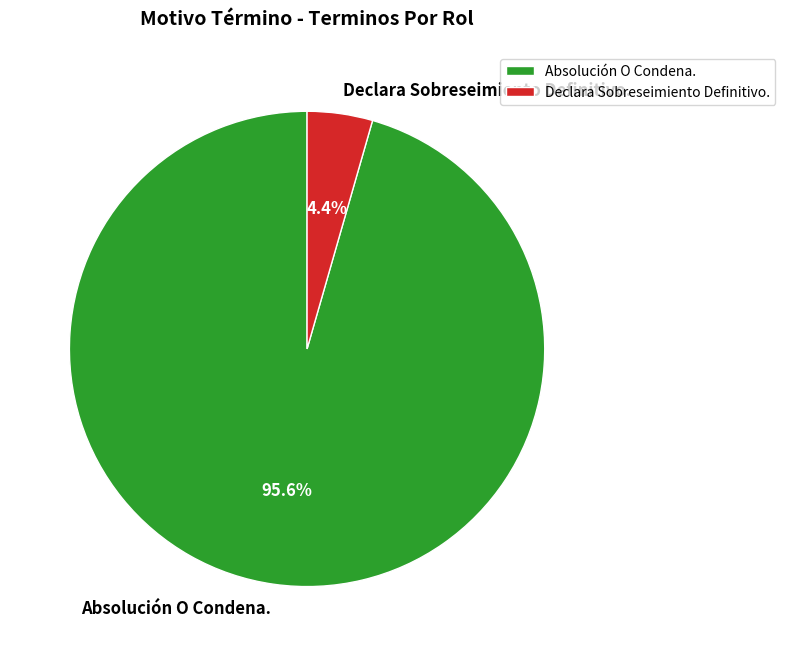

Is there any slice that represents more than half of the pie?

Yes